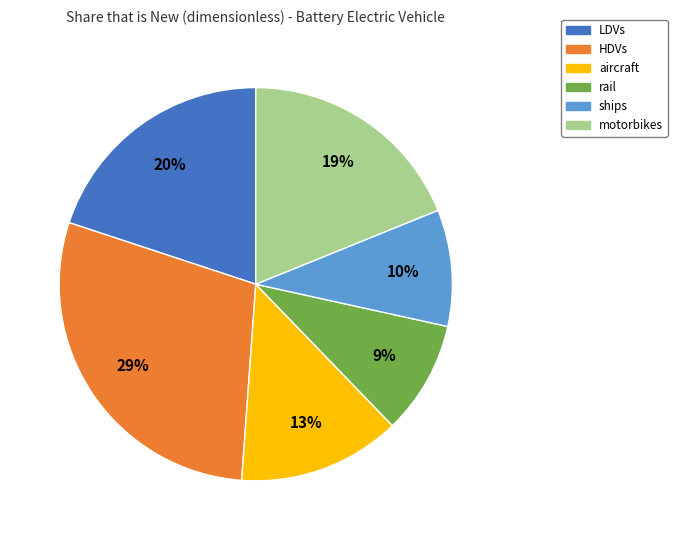

Which has a higher value, motorbikes or aircraft?

motorbikes